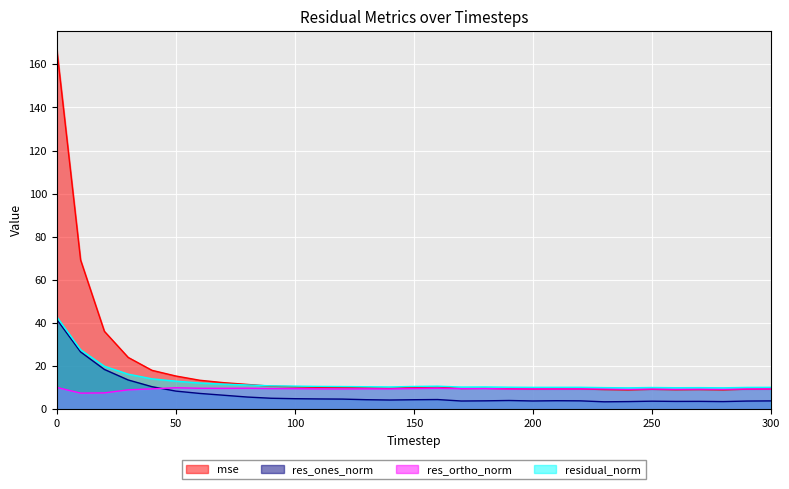

The value of residual_norm at 170 is 10.3. True or false?

True